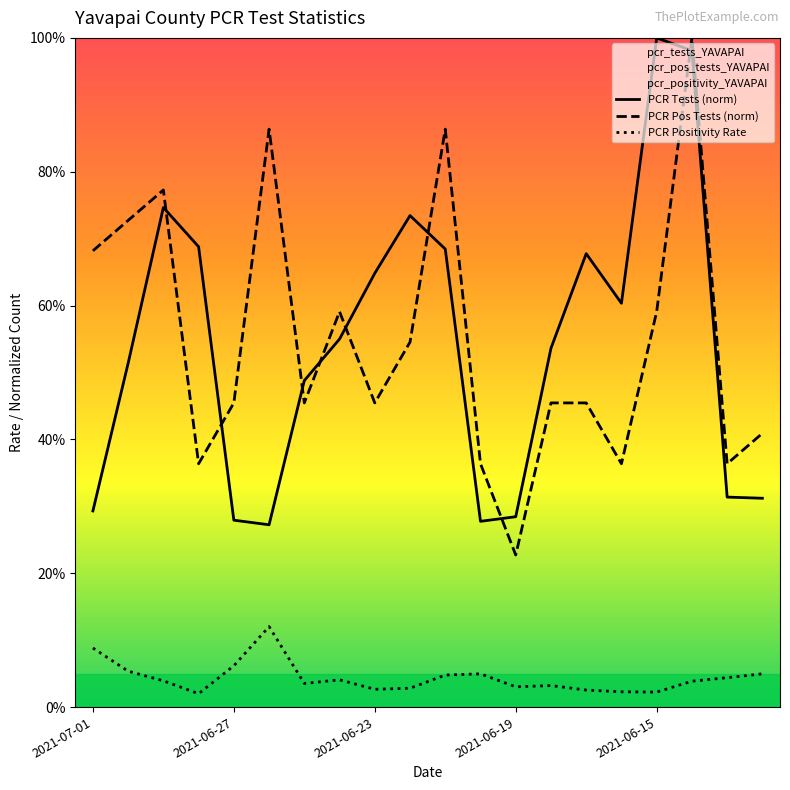

Which label corresponds to the largest value in the chart?

2021-06-15